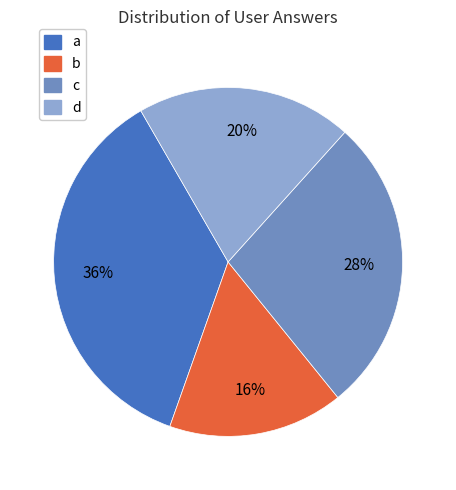

What is the largest slice in the pie chart?

a